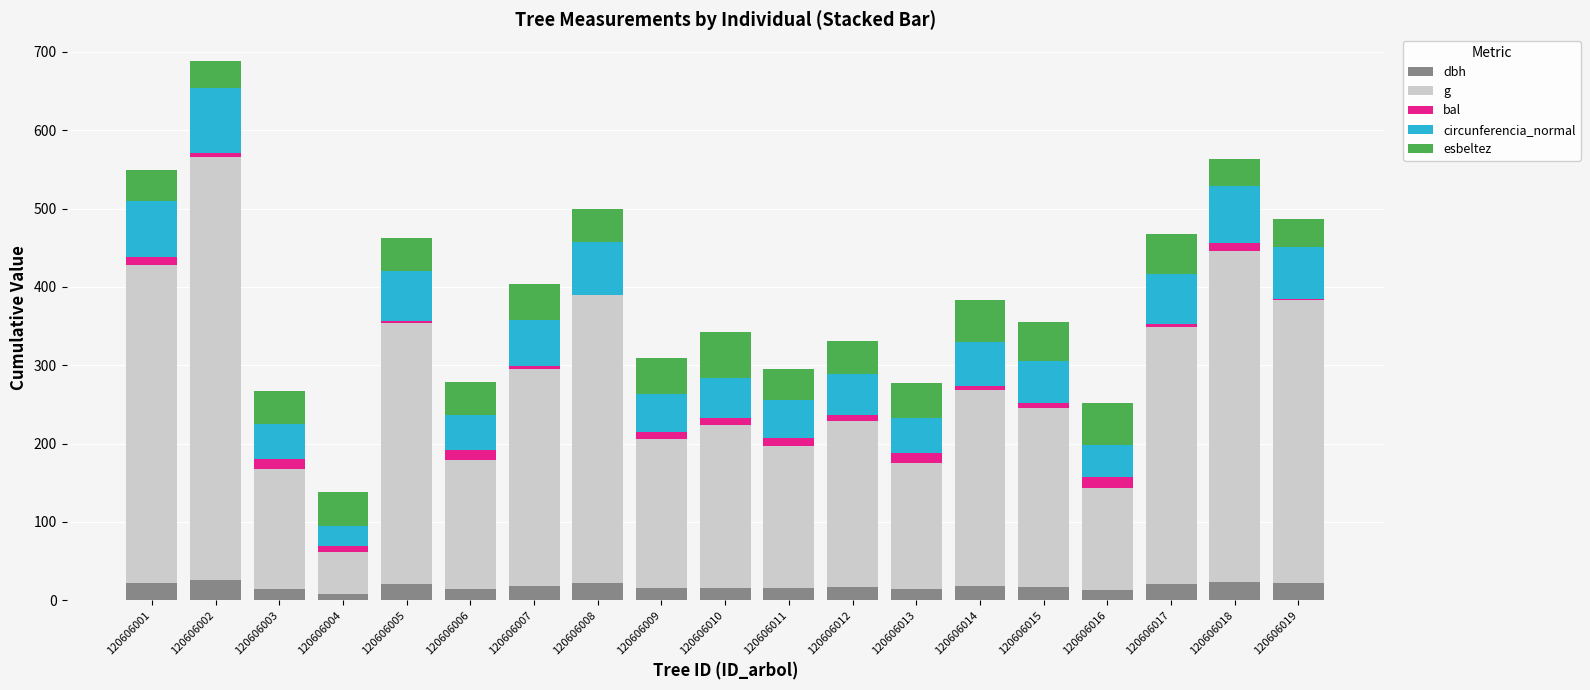

At which category is the sum across all series the highest?

120606002